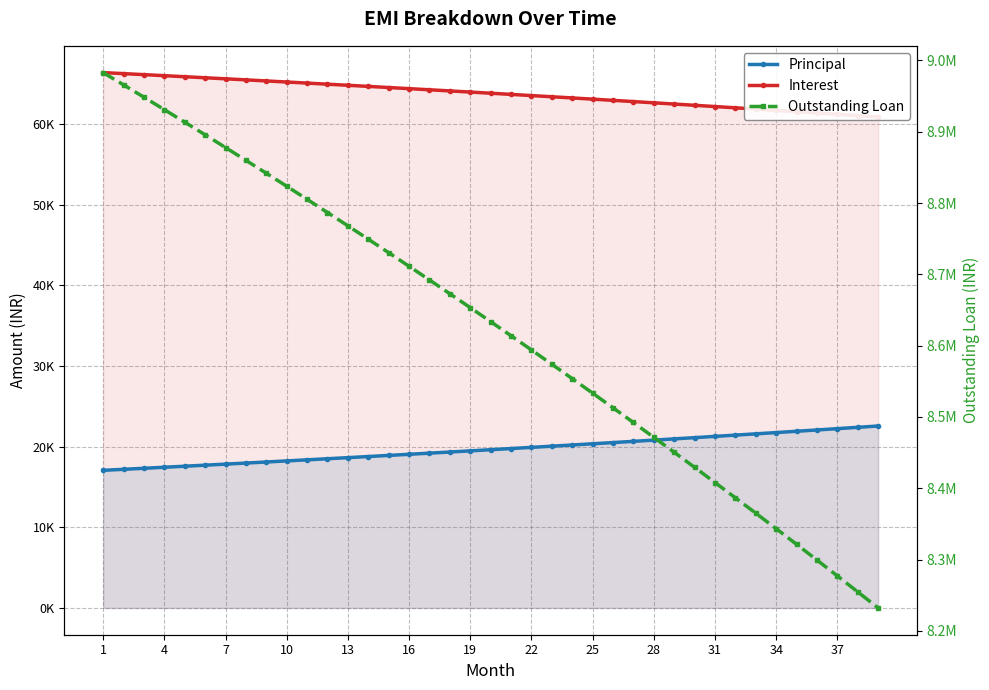

How many lines are shown in the chart?

3